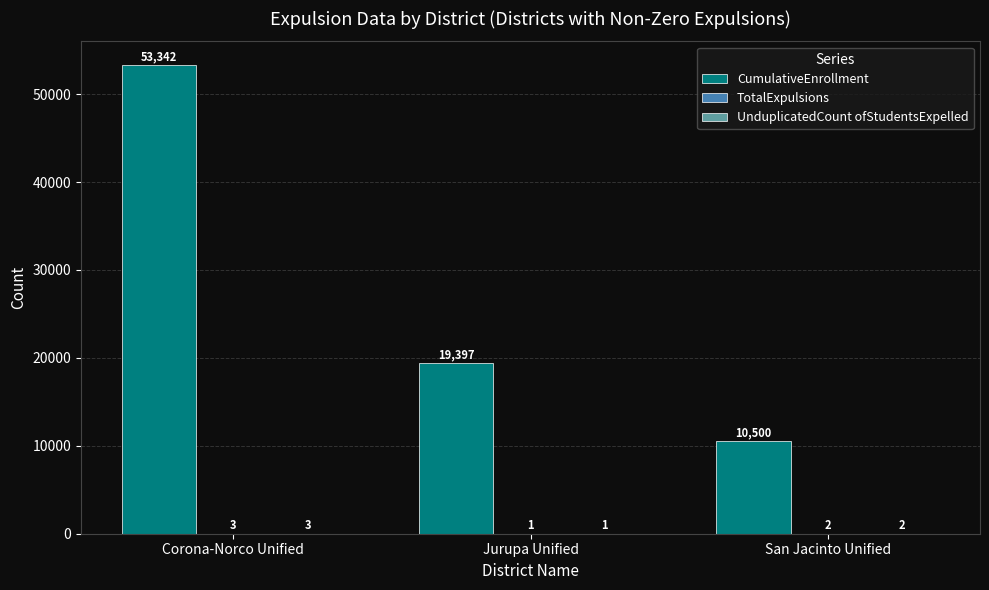

At which category is the sum across all series the highest?

Corona-Norco Unified